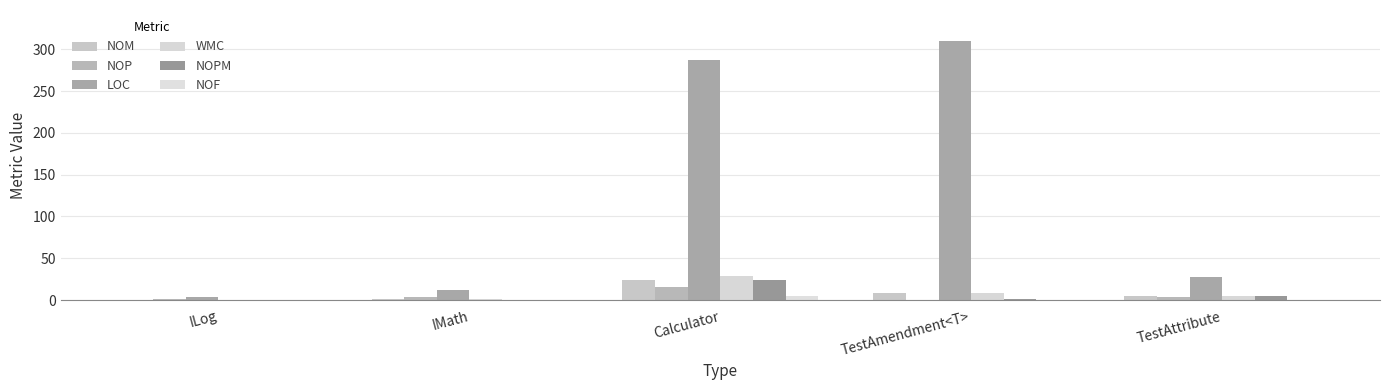

Count the number of data series in this chart.

6